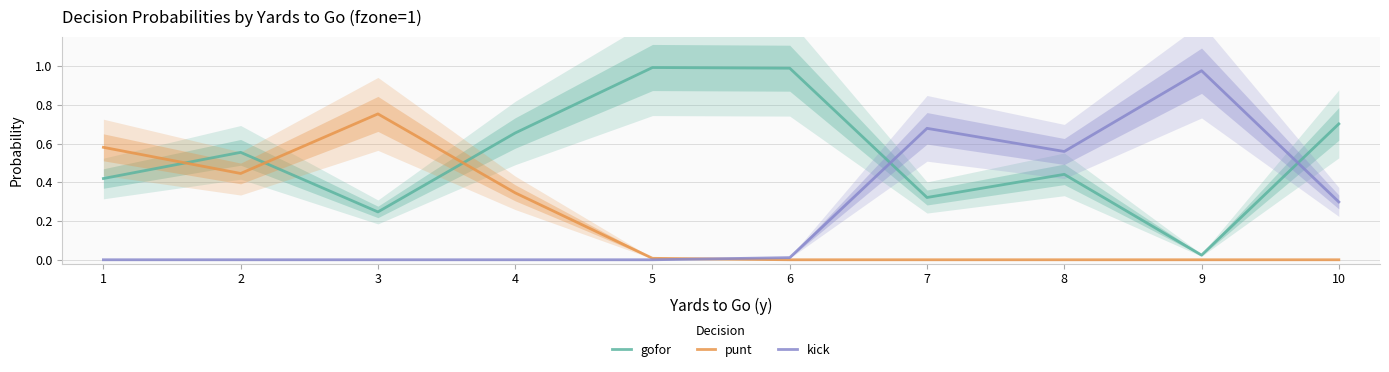

At which category does gofor reach its first local valley?

3